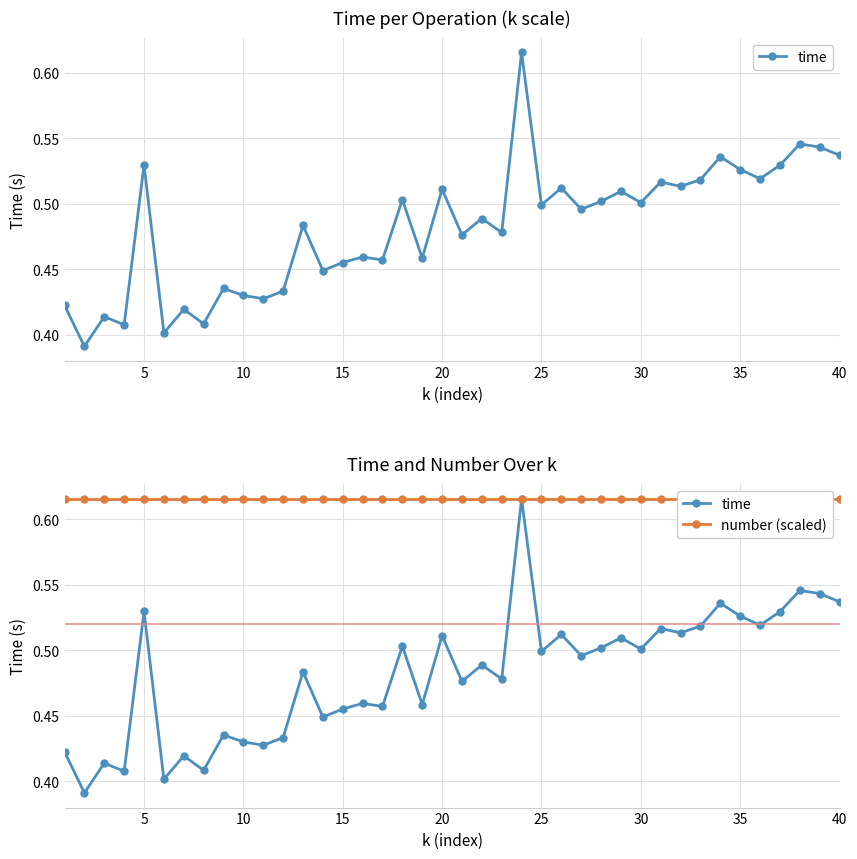

What is the sum of the time values at 14 and 30?

1.0